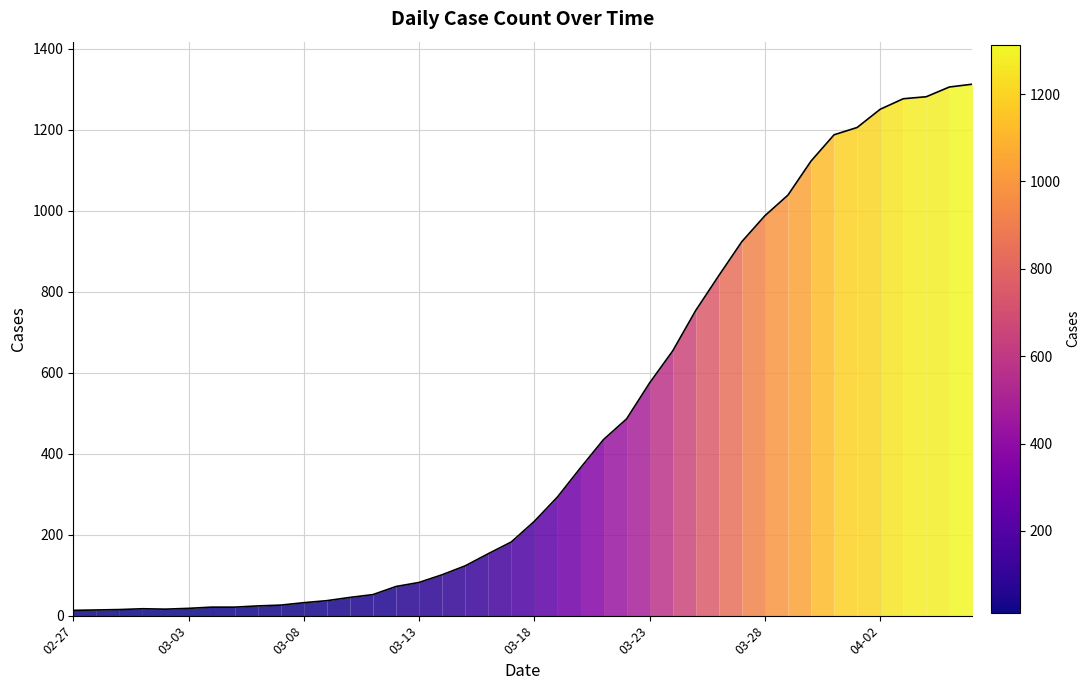

What is the sum of the values at 2020-02-28 and 2020-03-21?

449